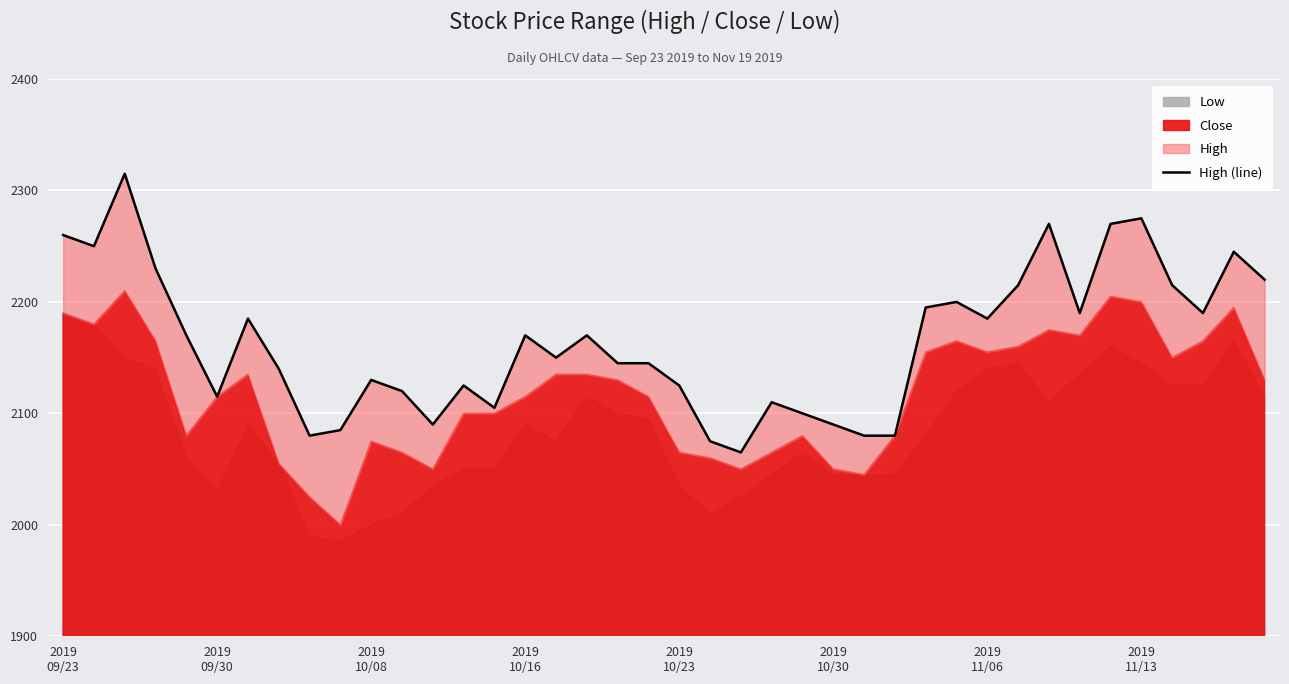

The chart shows a value of 2130 at 2019 10/08. True or false?

True